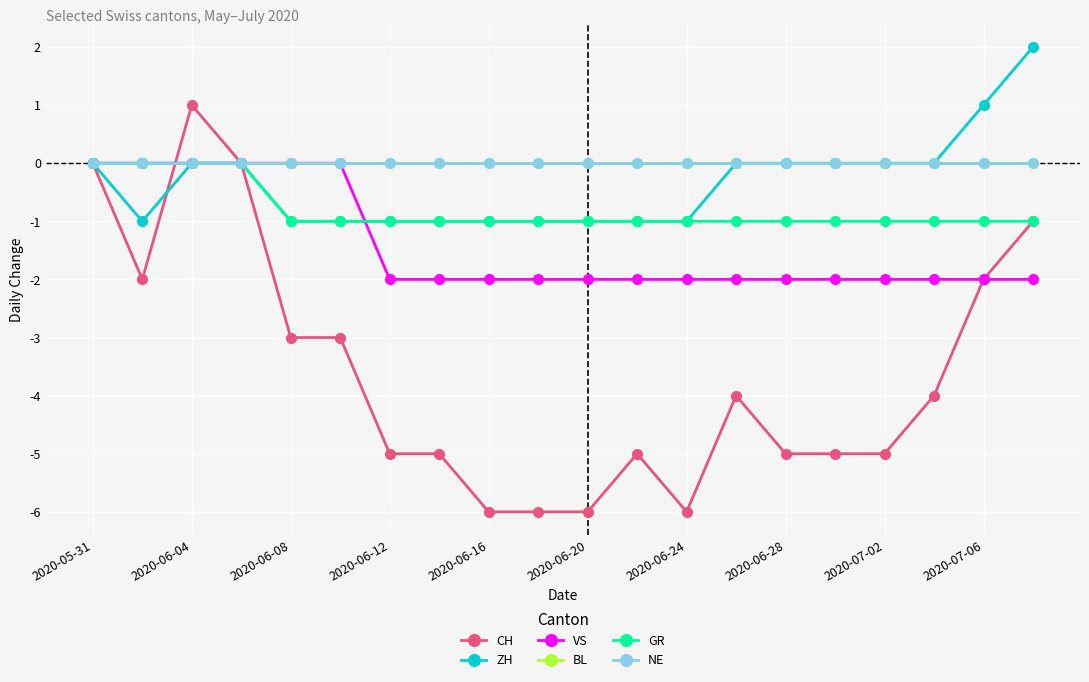

Reading left to right, extract all data points from this chart.

CH: 0	-2	1	0	-3	-3	-5	-5	-6	-6	-6	-5	-6	-4	-5	-5	-5	-4	-2	-1
ZH: 0	-1	0	0	-1	-1	-1	-1	-1	-1	-1	-1	-1	0	0	0	0	0	1	2
VS: 0	0	0	0	0	0	-2	-2	-2	-2	-2	-2	-2	-2	-2	-2	-2	-2	-2	-2
BL: 0	0	0	0	0	0	0	0	0	0	0	0	0	0	0	0	0	0	0	0
GR: 0	0	0	0	-1	-1	-1	-1	-1	-1	-1	-1	-1	-1	-1	-1	-1	-1	-1	-1
NE: 0	0	0	0	0	0	0	0	0	0	0	0	0	0	0	0	0	0	0	0